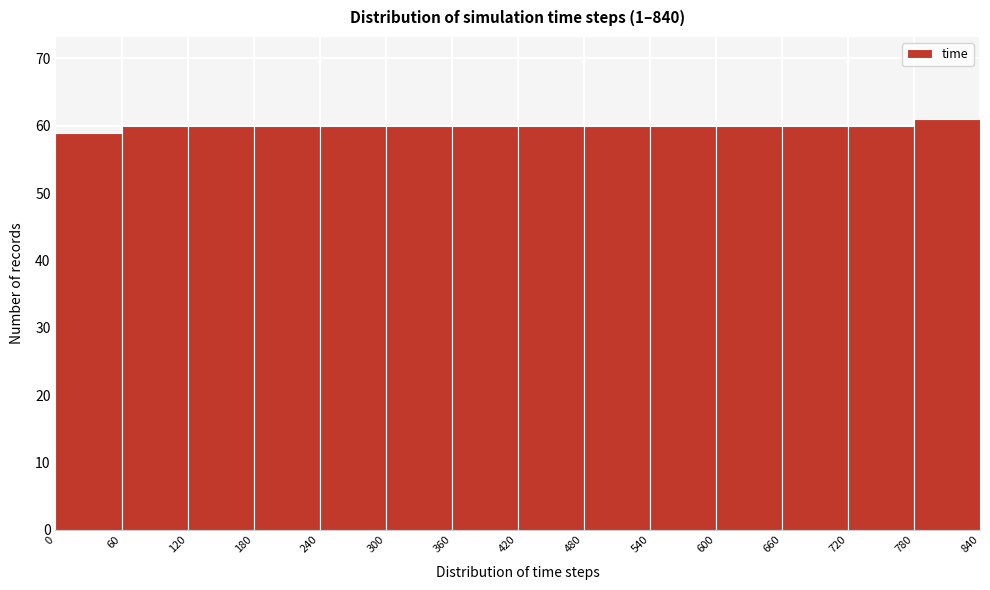

Reading left to right, transcribe this chart: for each bar, give the range it covers on the x-axis and its height. The values are not printed on the chart, so give them approximately, as read against the axis.

0 to 60: 59
60 to 120: 60
120 to 180: 60
180 to 240: 60
240 to 300: 60
300 to 360: 60
360 to 420: 60
420 to 480: 60
480 to 540: 60
540 to 600: 60
600 to 660: 60
660 to 720: 60
720 to 780: 60
780 to 840: 61